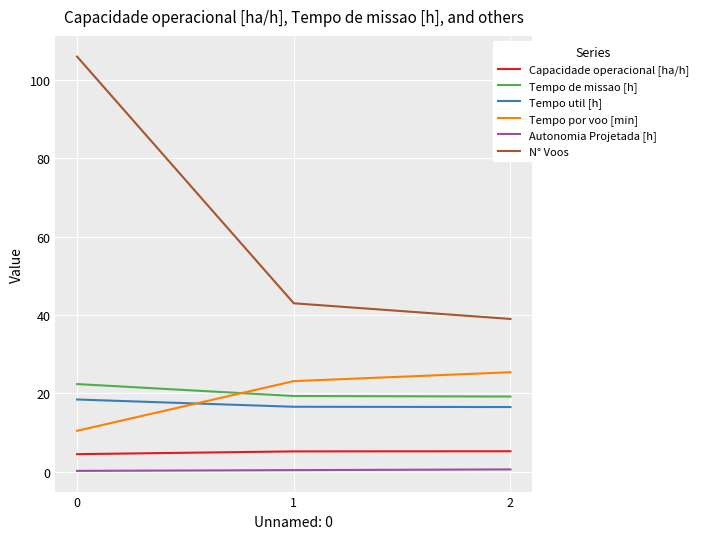

Which series has the largest total across all categories?

N° Voos